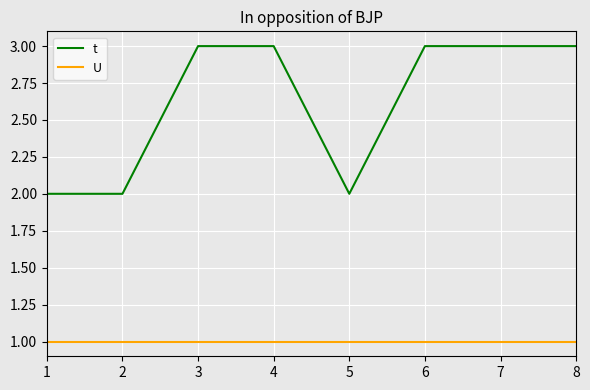

What is the spread (max minus min) of values at 3?

2